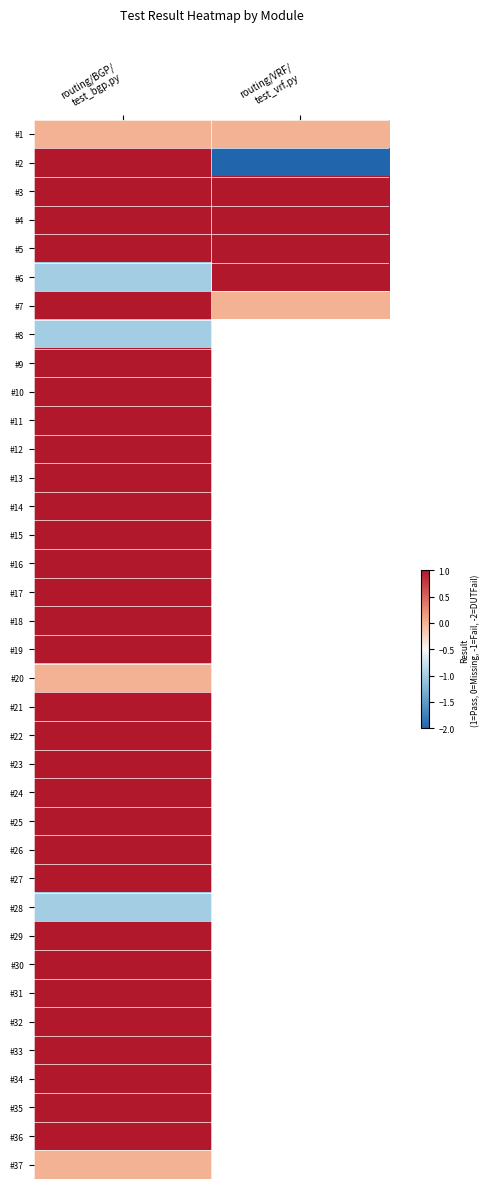

Count the number of categories in the chart.

2